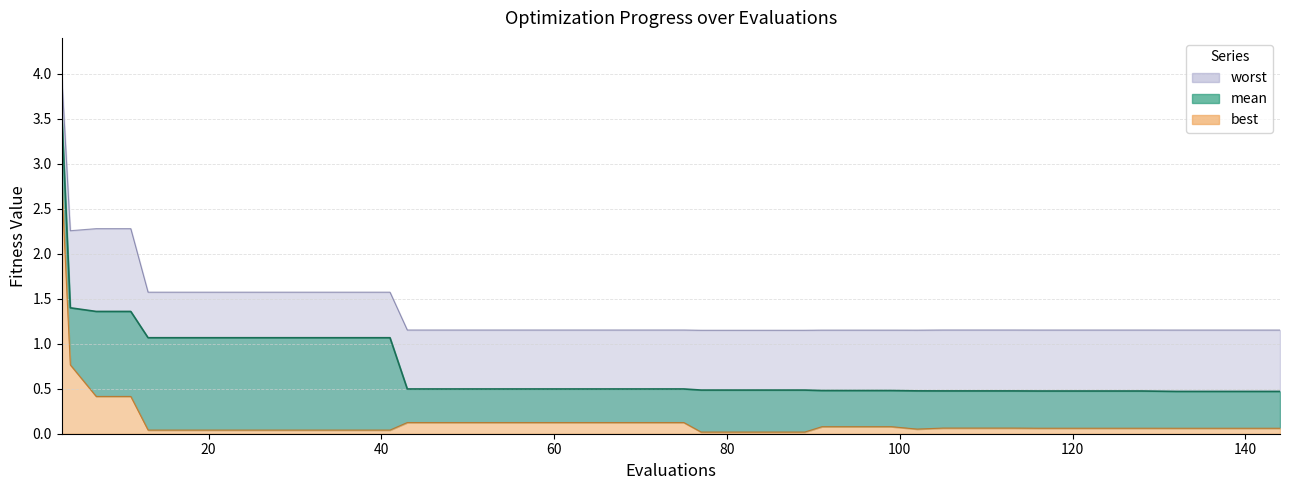

What is the lowest value of the worst series?

1.1